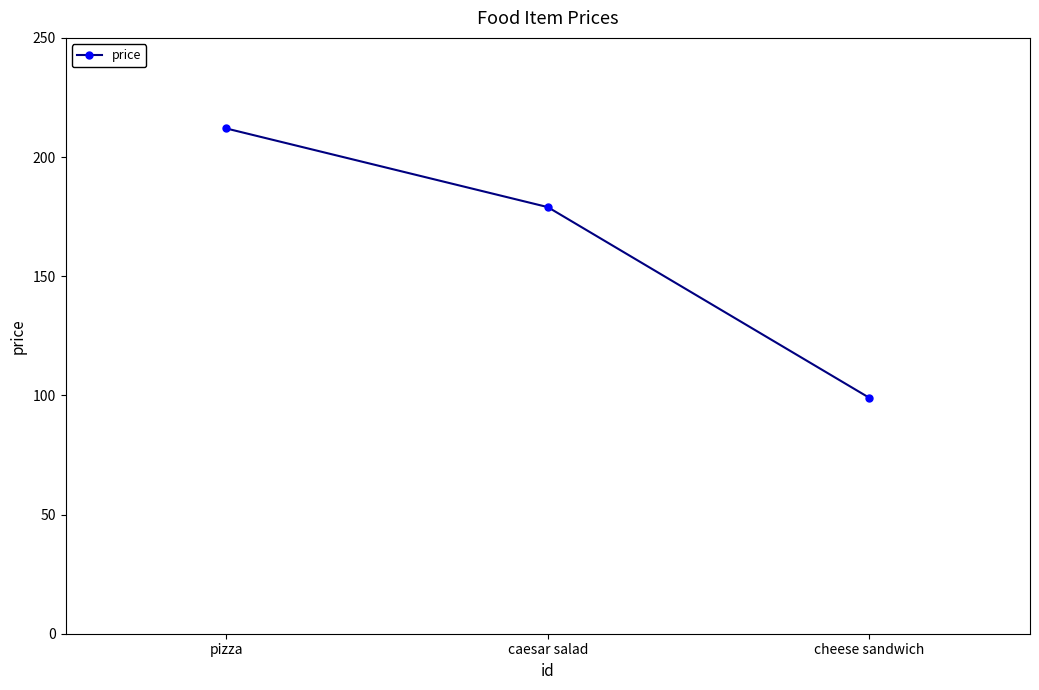

Where does the data first go above 179?

pizza